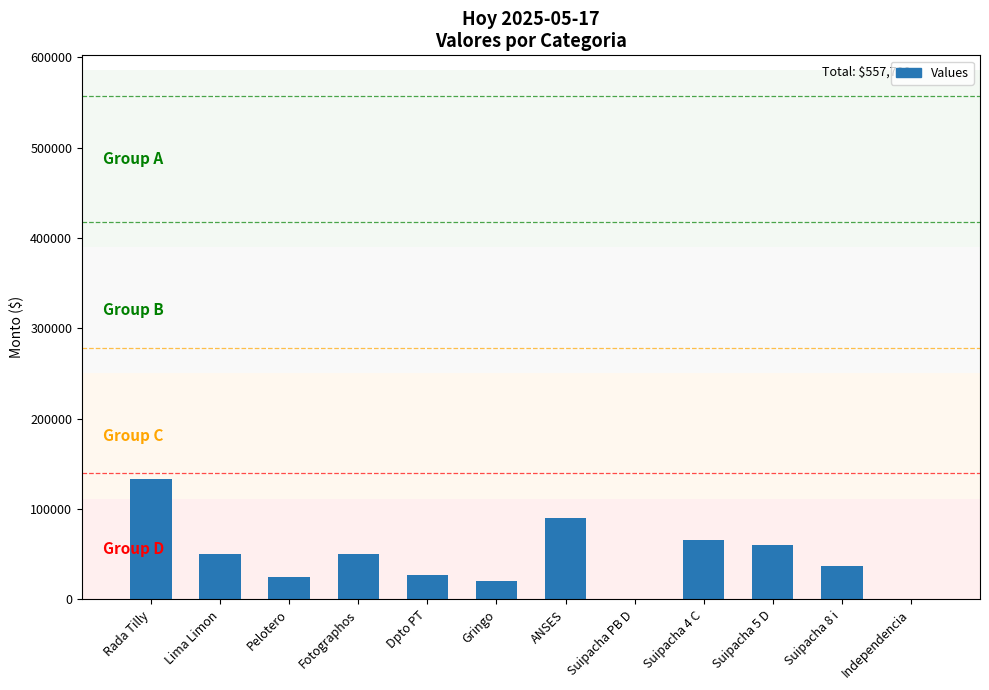

At which category does the chart reach its peak across all series?

Rada Tilly